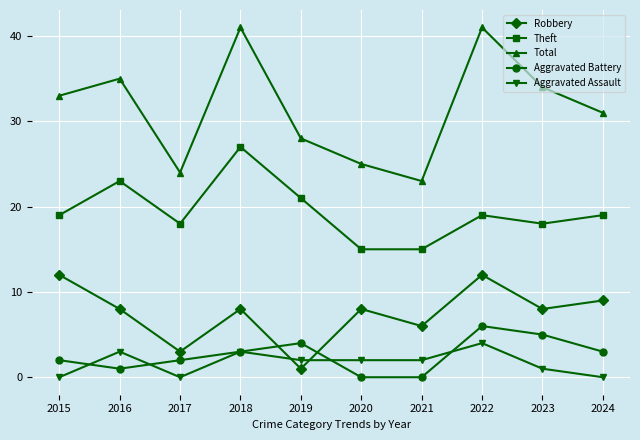

Does the chart have visible grid lines?

Yes